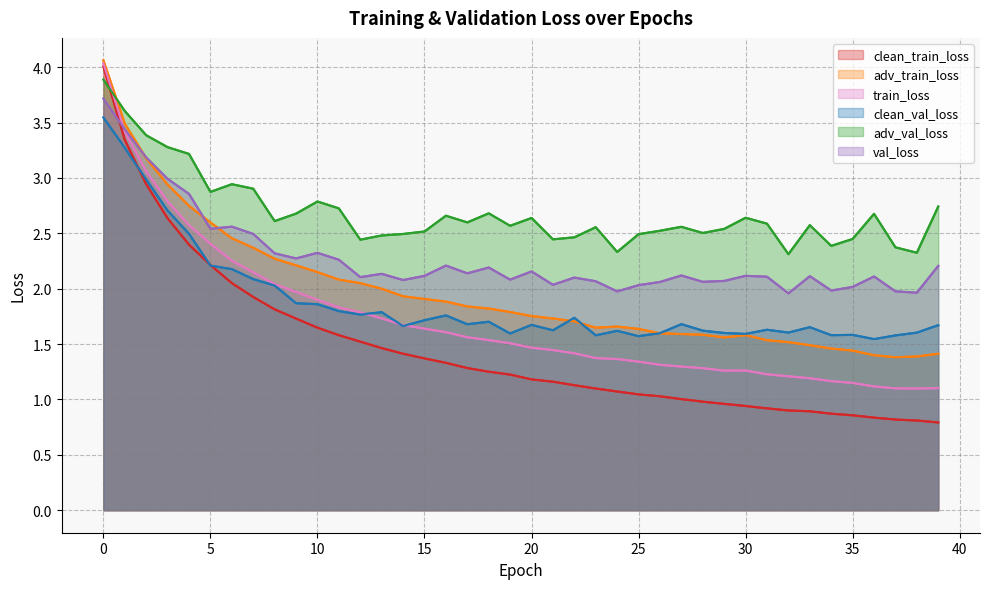

True or false: adv_val_loss has more than 0 points higher than both neighbors.

True